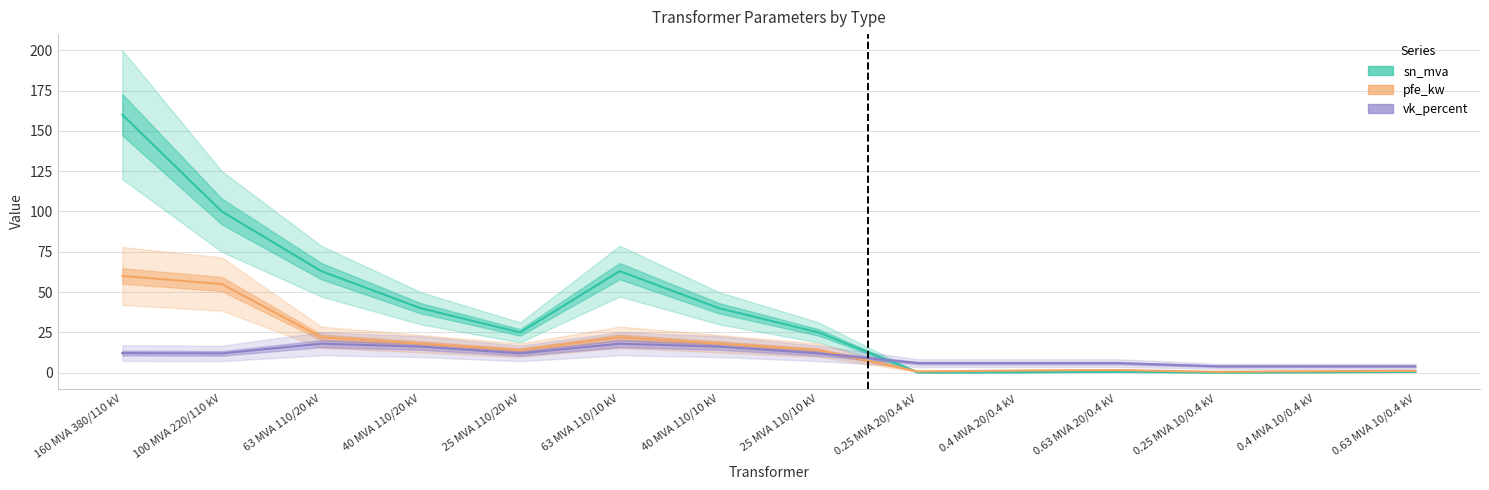

In pfe_kw, how many points are lower than both neighbors (excluding endpoints)?

3